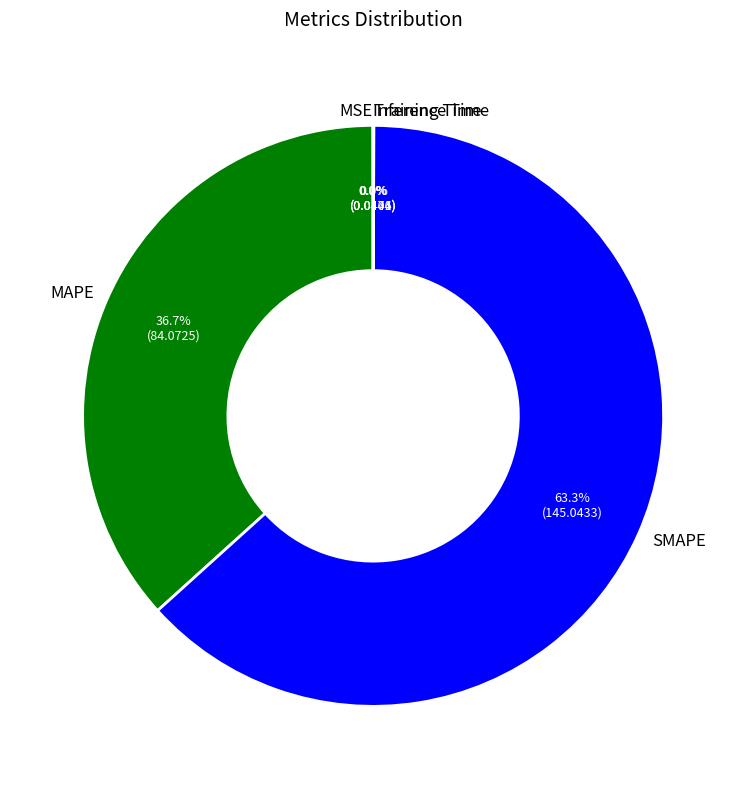

Is SMAPE the majority of the pie?

Yes